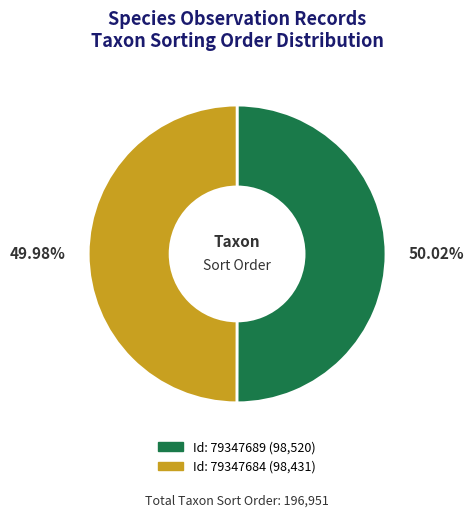

How many slices are in this pie chart?

2